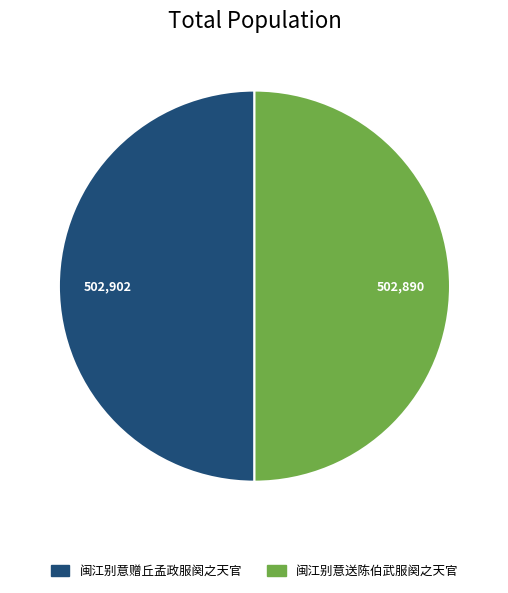

What is the ratio of the value at 闽江别意赠丘孟政服阕之天官 to the value at 闽江别意送陈伯武服阕之天官?

1.0